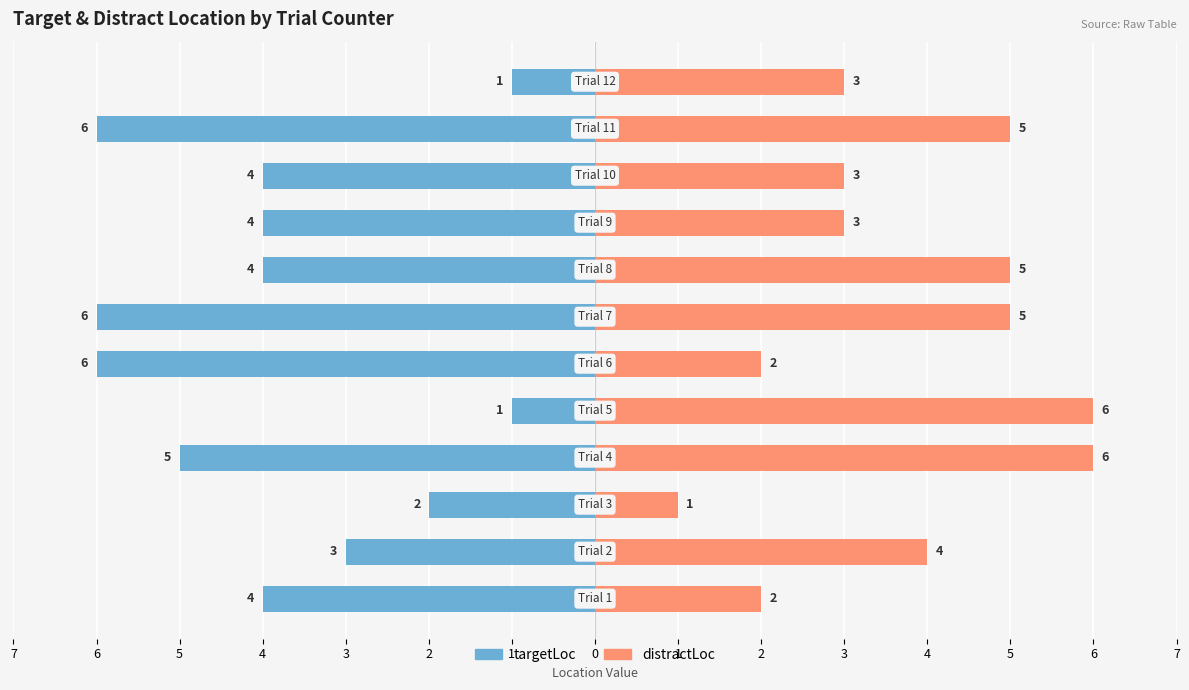

Rank the series at 0 from lowest to highest value.

targetLoc, distractLoc